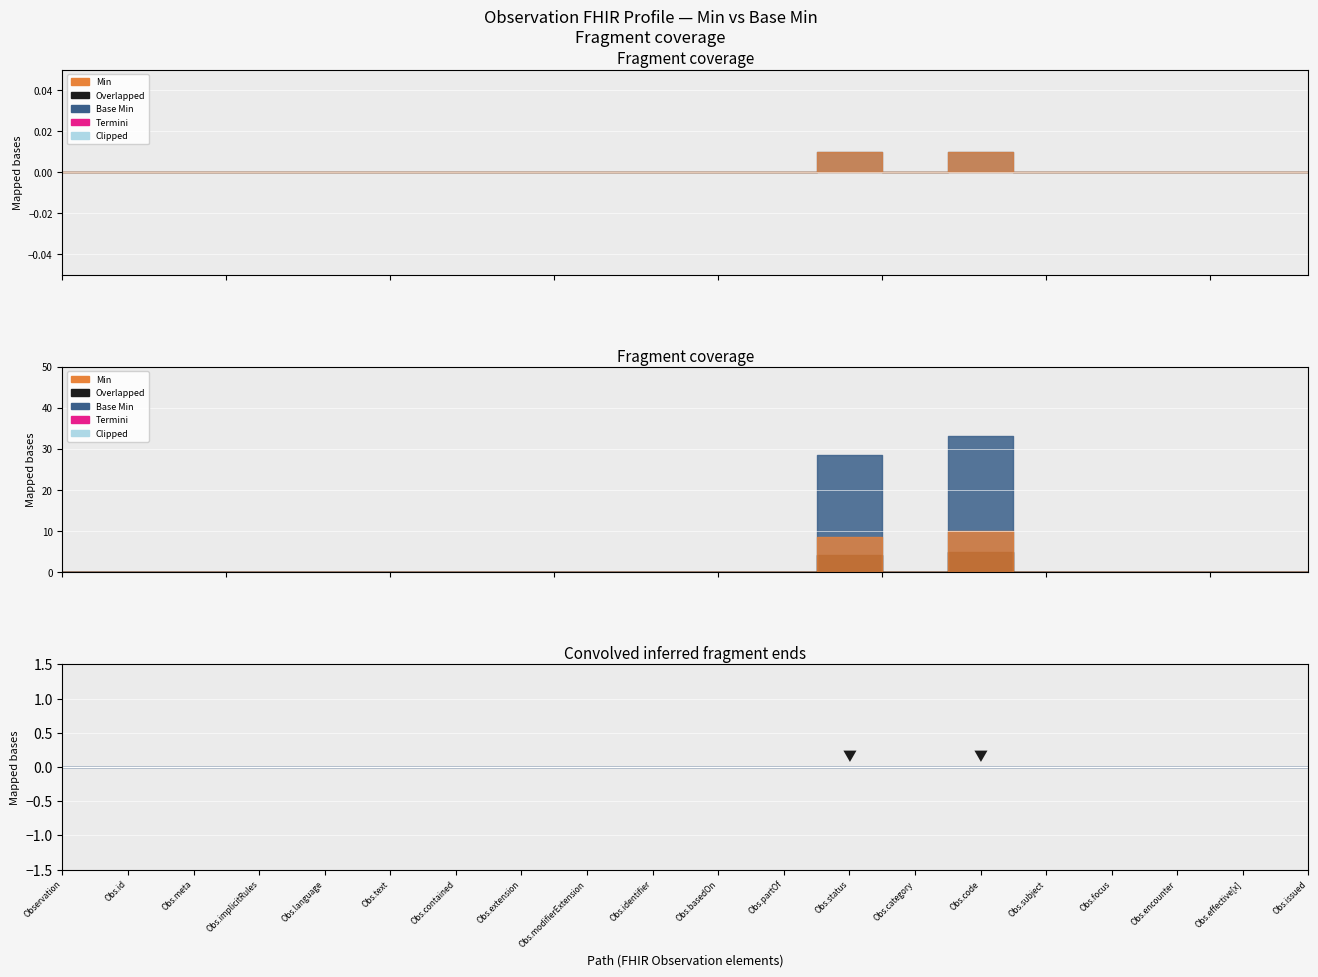

Count the number of data series in this chart.

2